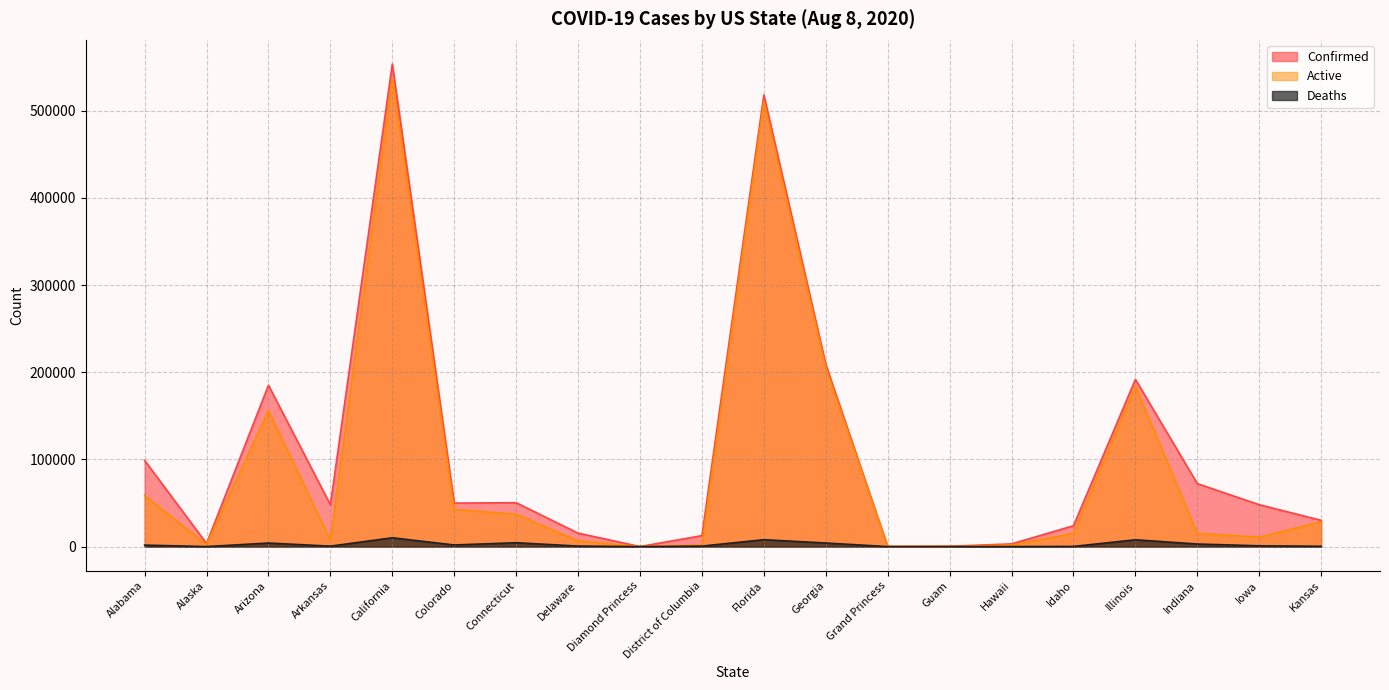

How many lines are shown in the chart?

3